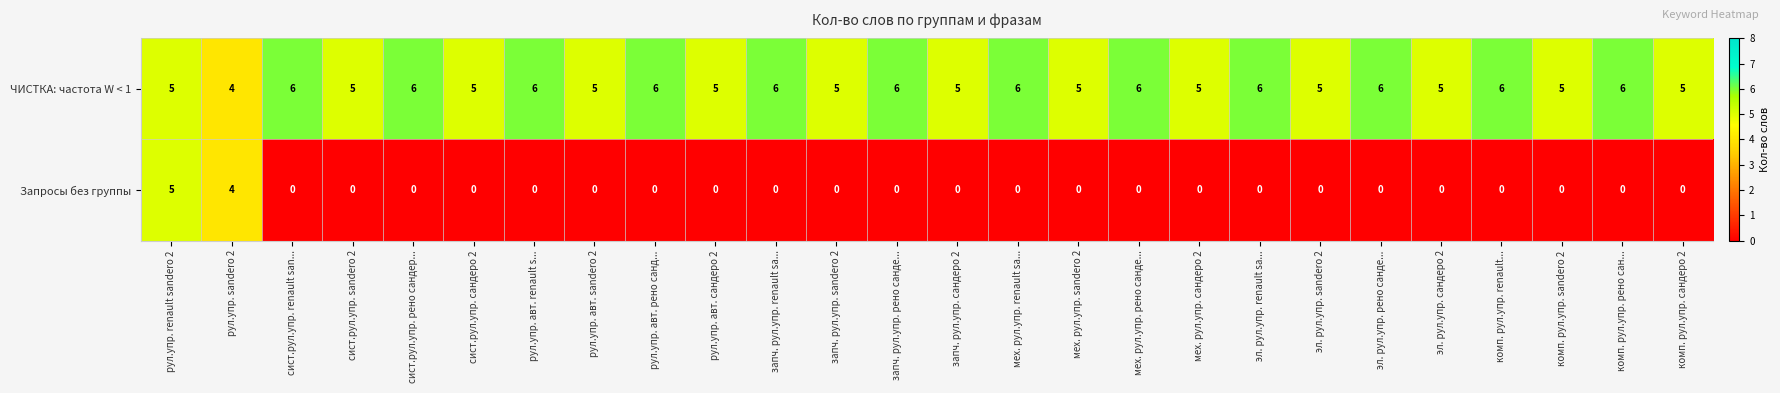

True or false: Запросы без группы has a value of 3 at мех. рул.упр. sandero 2.

False